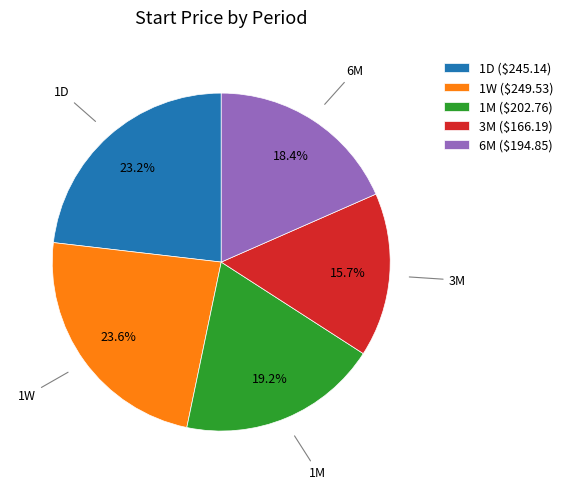

Does 1D account for over 50% of the chart?

No